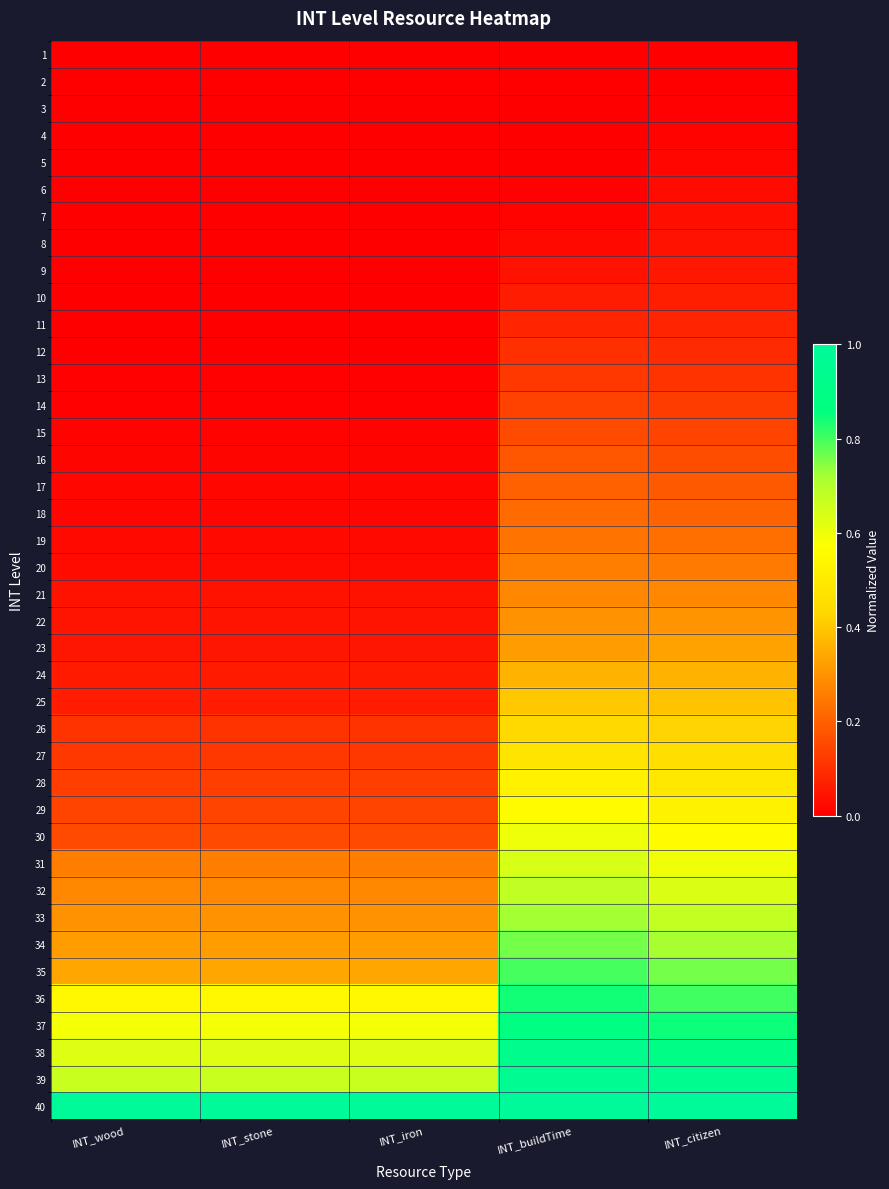

What is the total value across all series at INT_wood?

6.0